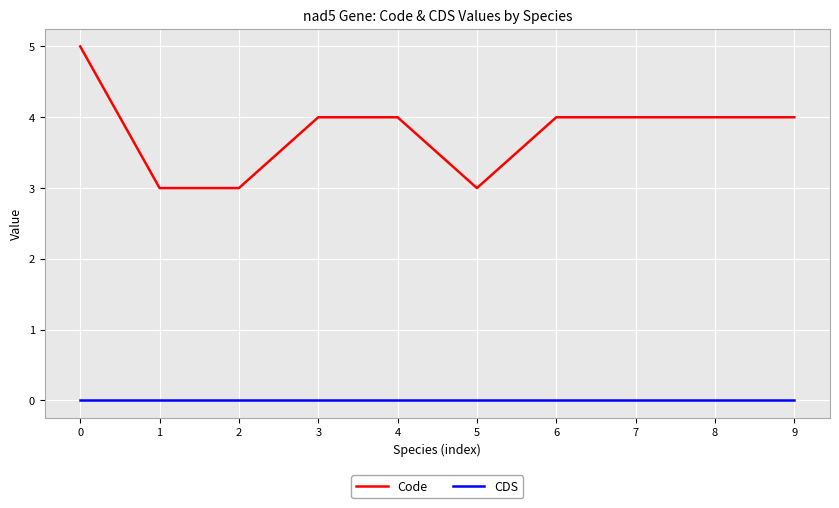

What is the sum of all Code values?

38